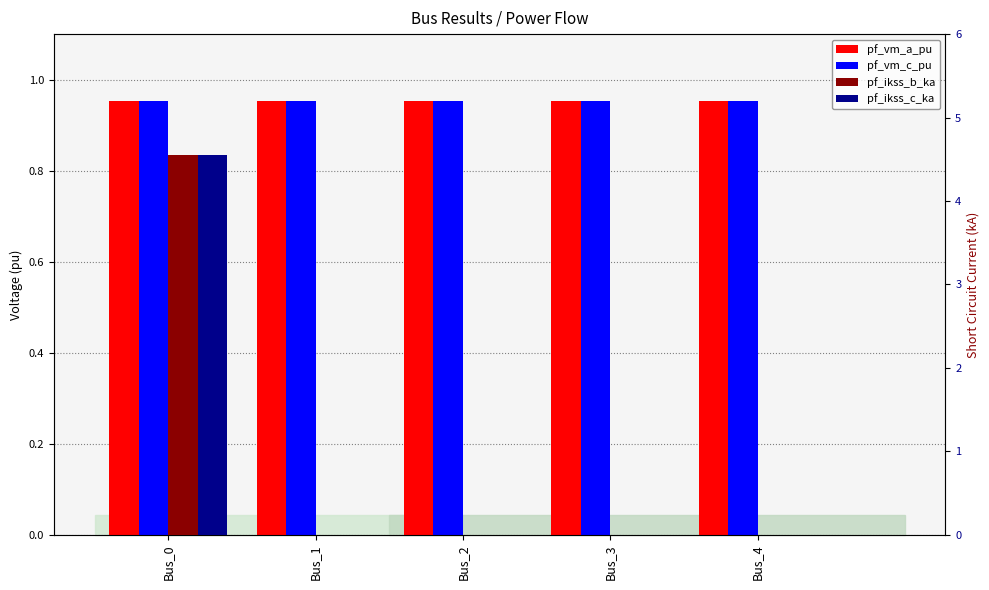

At which label does pf_ikss_b_ka reach its peak?

Bus_0